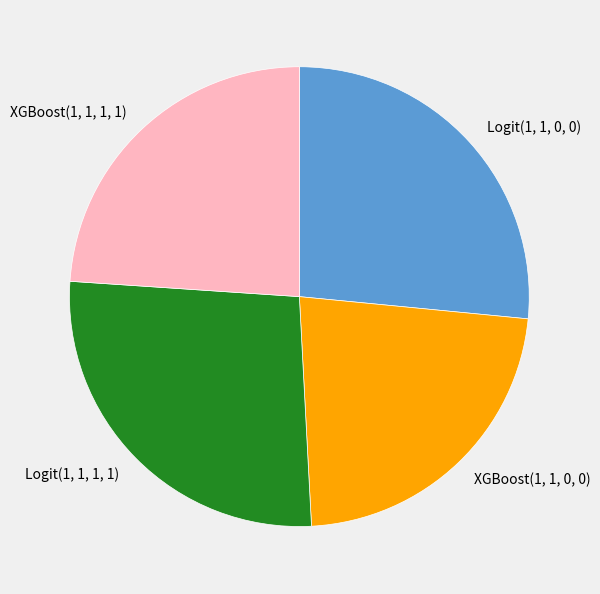

Is Logit(1, 1, 1, 1) the majority of the pie?

No